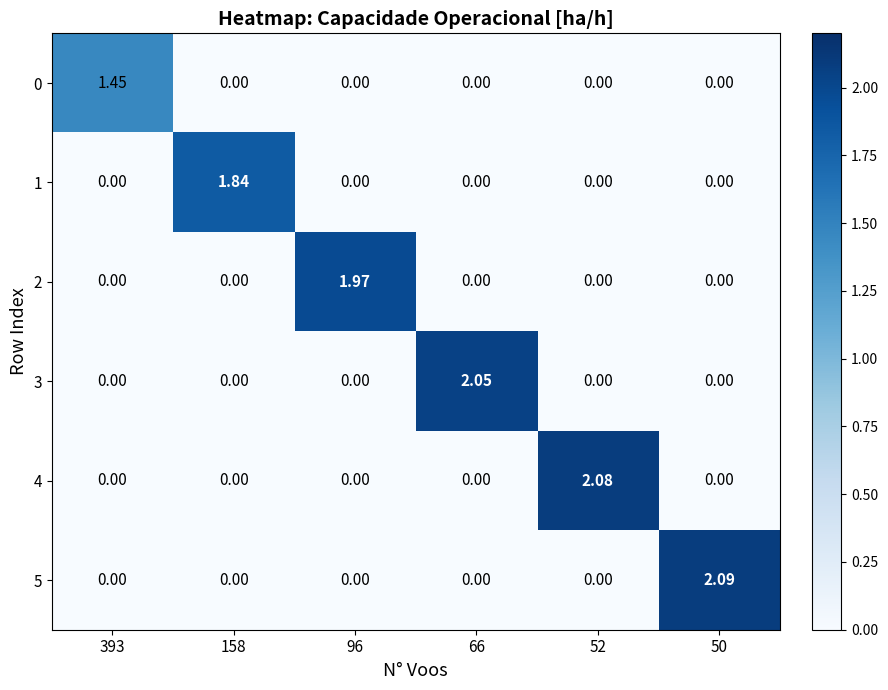

How many values in 0 are above zero?

1